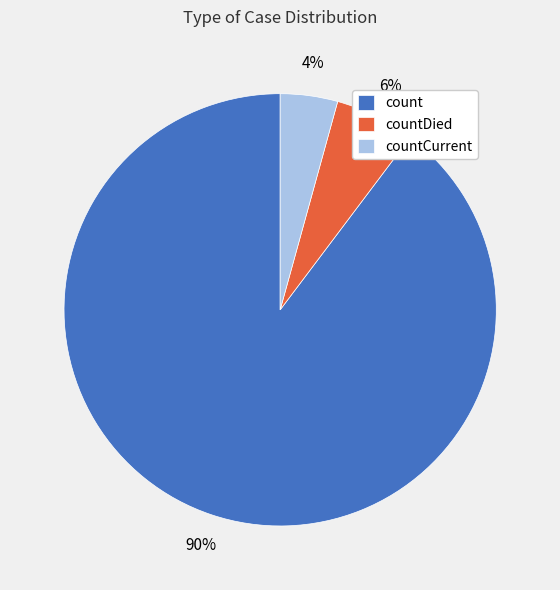

Does countDied represent more than half of the total?

No